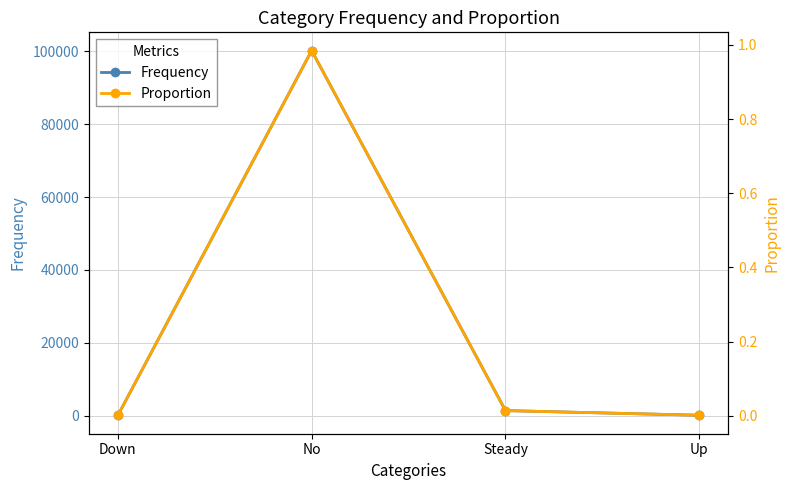

Reading right to left, extract all data points from this chart.

Frequency: Up=110.0	Steady=1384.0	No=100227.0	Down=45.0
Proportion: Up=0.0	Steady=0.0	No=1.0	Down=0.0